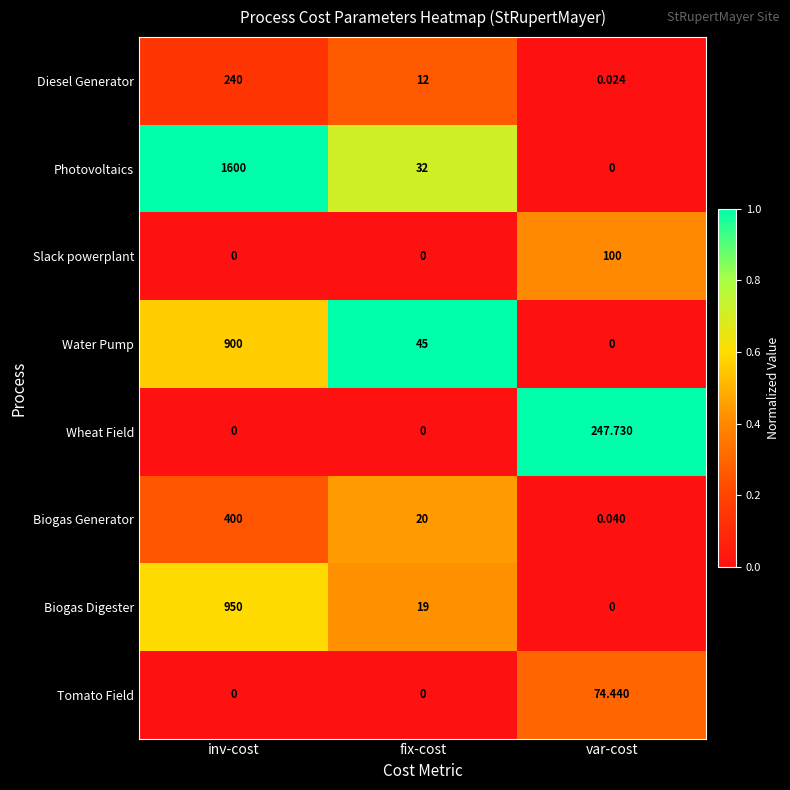

At which category is the sum across all series the highest?

inv-cost